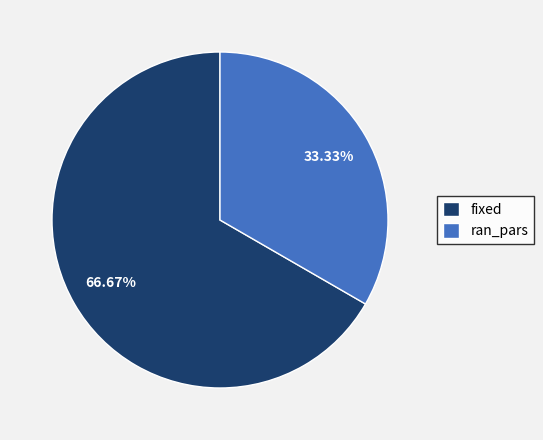

Which has a higher value, fixed or ran_pars?

fixed